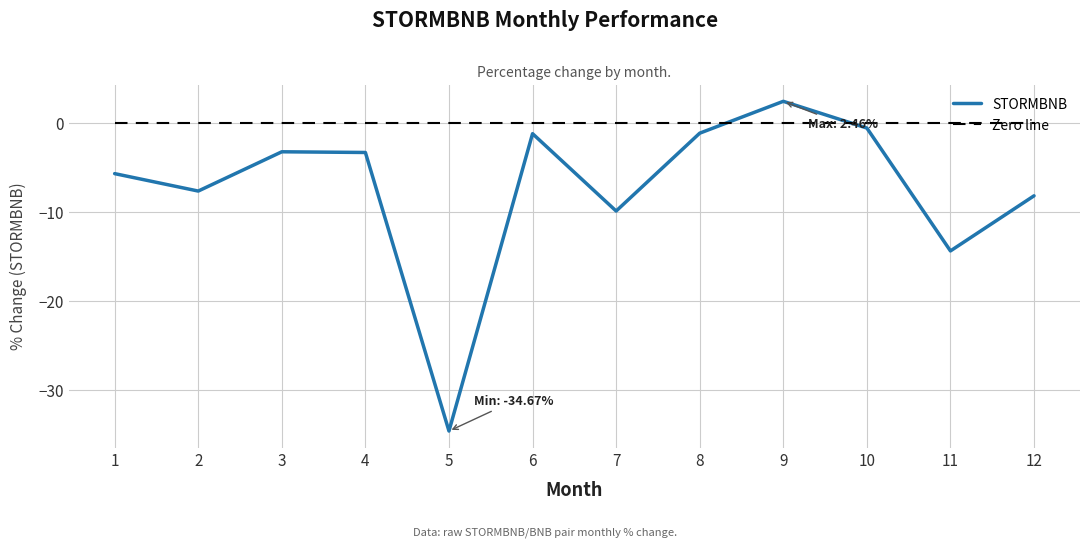

Between 5 and 11, which series saw the biggest shift?

STORMBNB